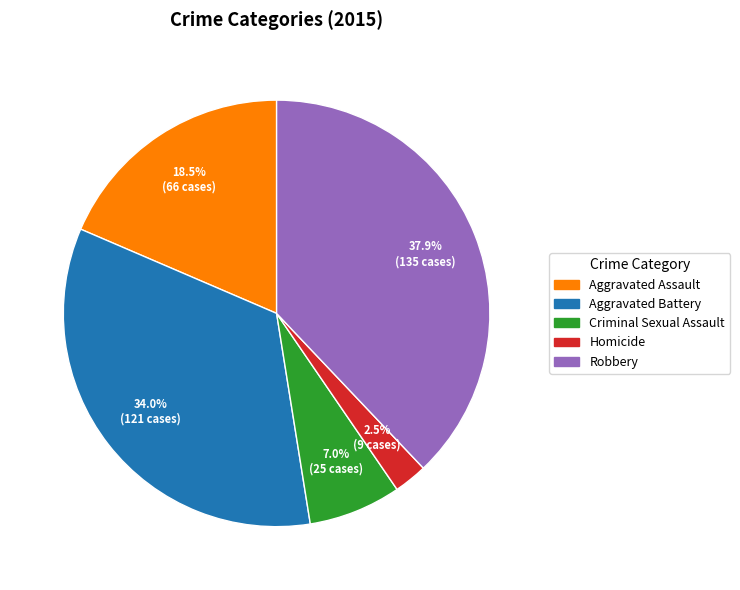

What percentage is the Criminal Sexual Assault slice, to the nearest percent?

7%